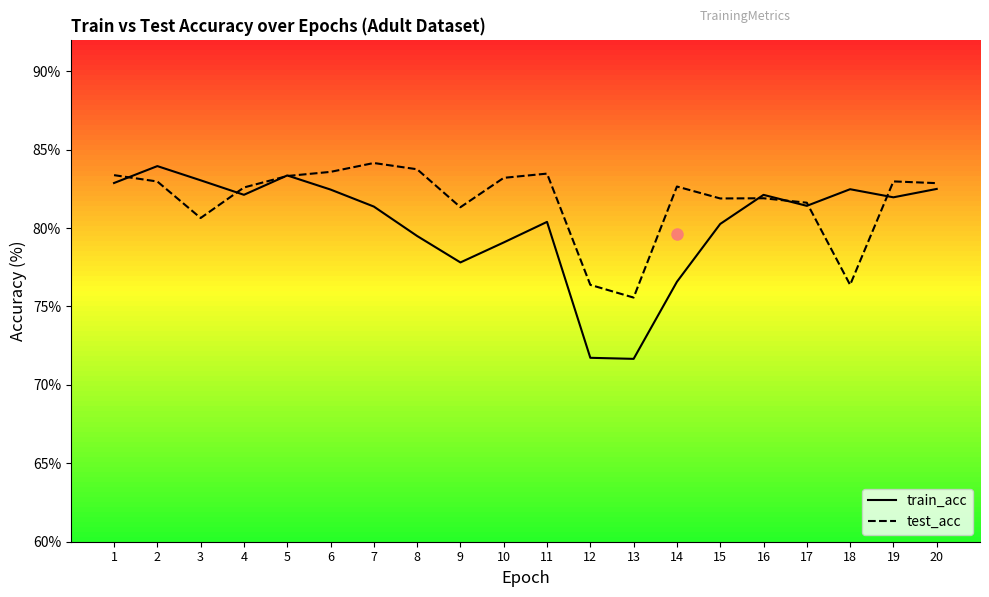

True or false: test_acc has more than 1 points higher than both neighbors.

True